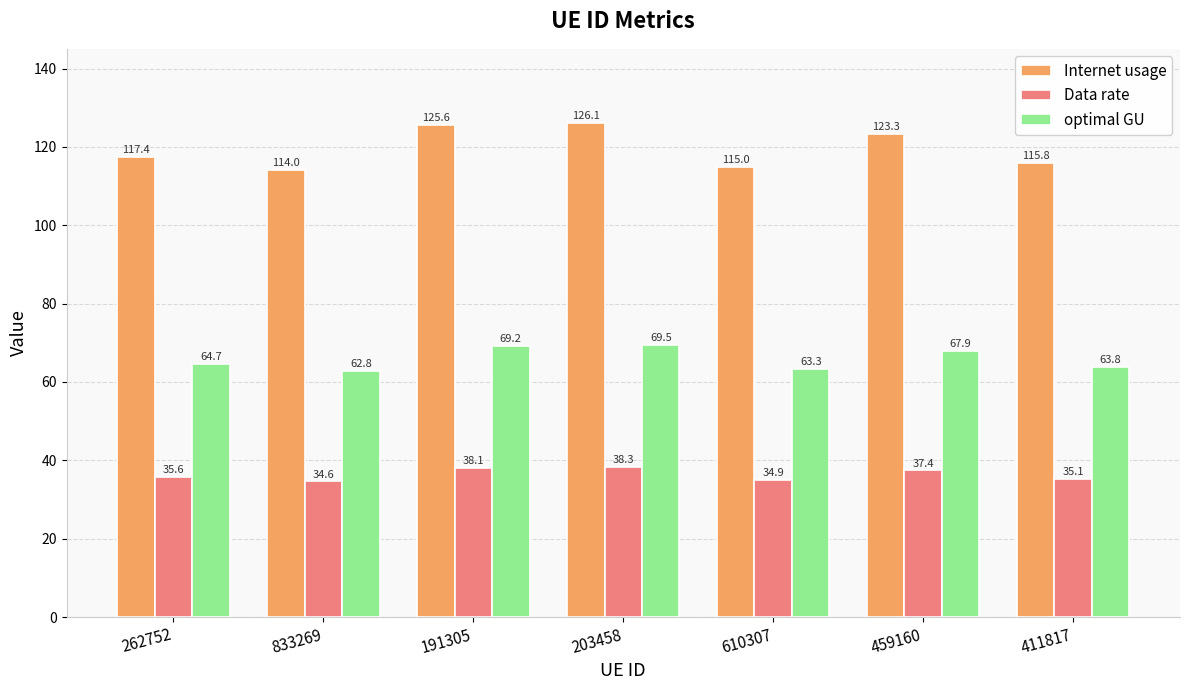

At which label does optimal GU first exceed 64?

262752